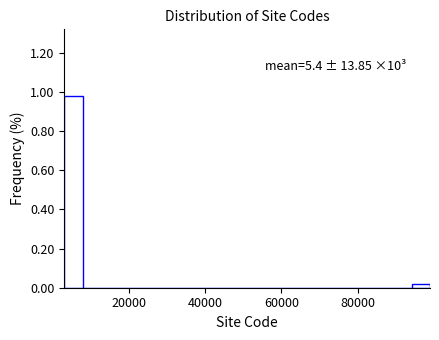

Around what value on the x-axis is the tallest bar? Give the approximate position of its centre, as read against the axis.

6000